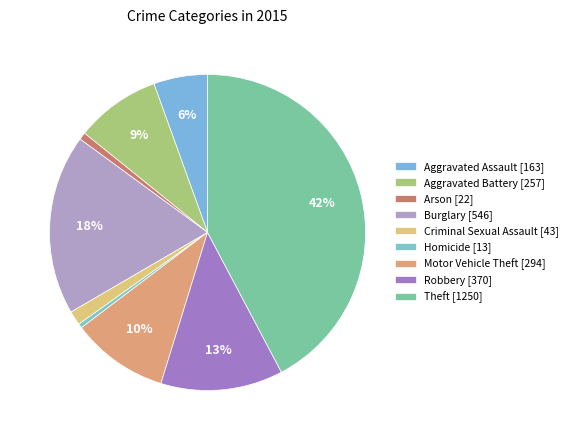

Between Homicide and Arson, which is larger?

Arson